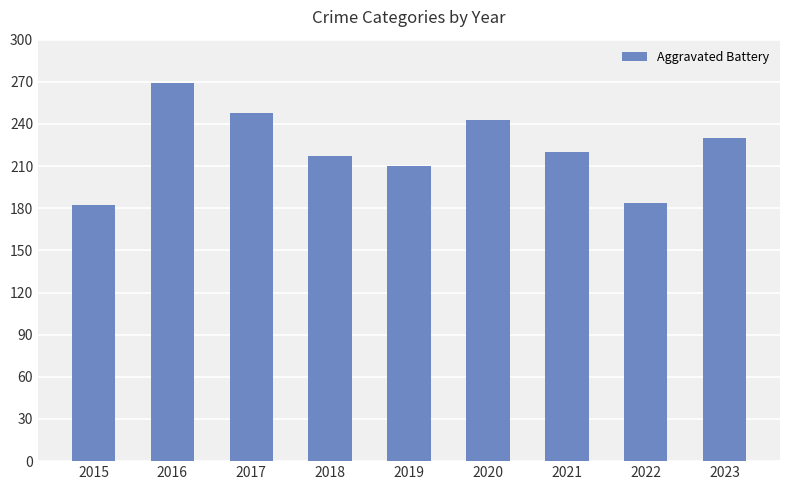

What is the value of the 1st bar from the left?

182